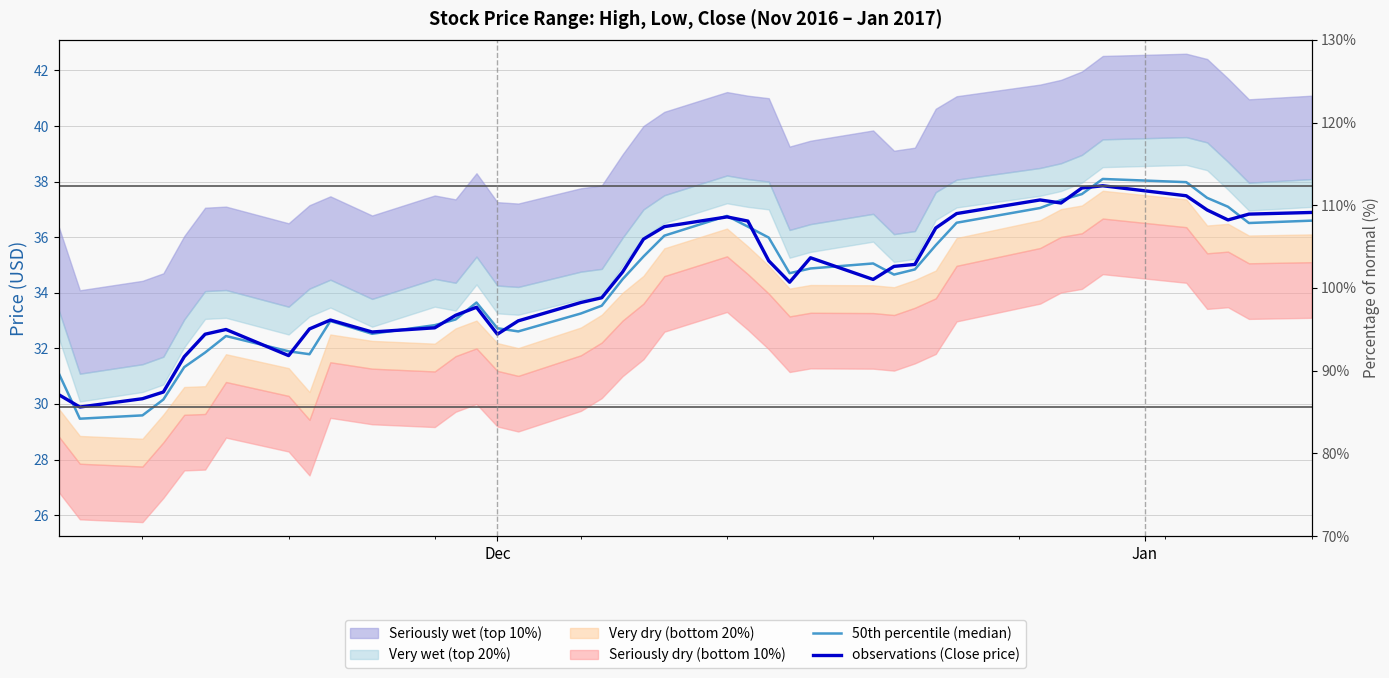

Does the chart display data point markers on the line(s)?

No